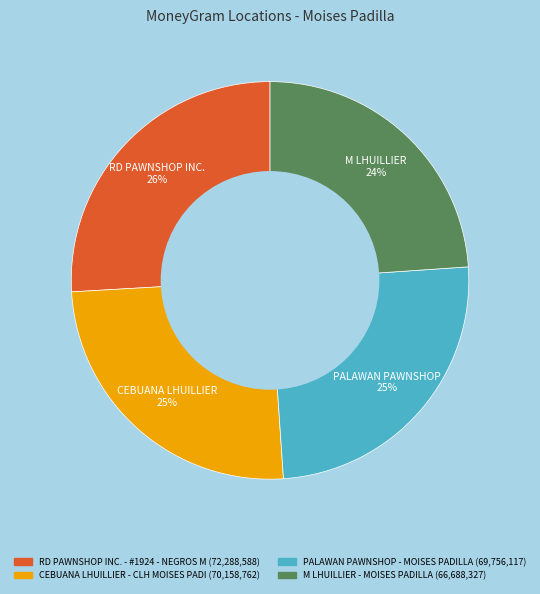

To the nearest percent, what is the average slice percentage?

25%